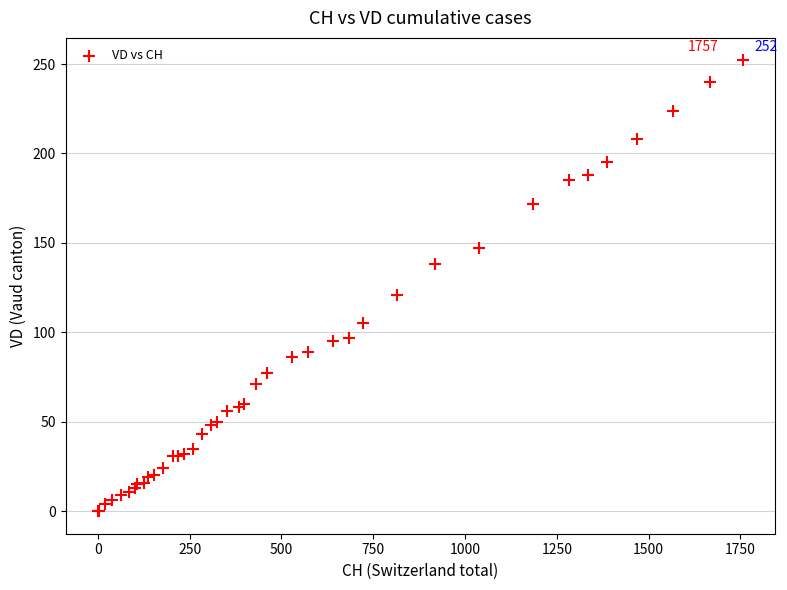

What Y value in the scatter plot is closest to 126?

121